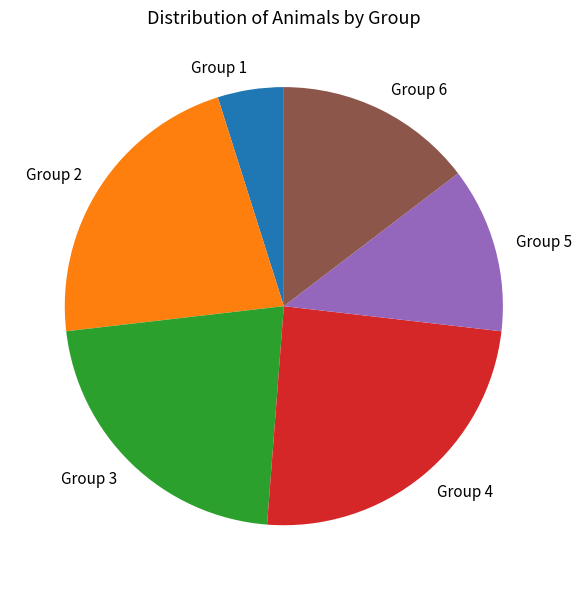

Combined, do Group 4 and Group 3 account for over 50%?

No